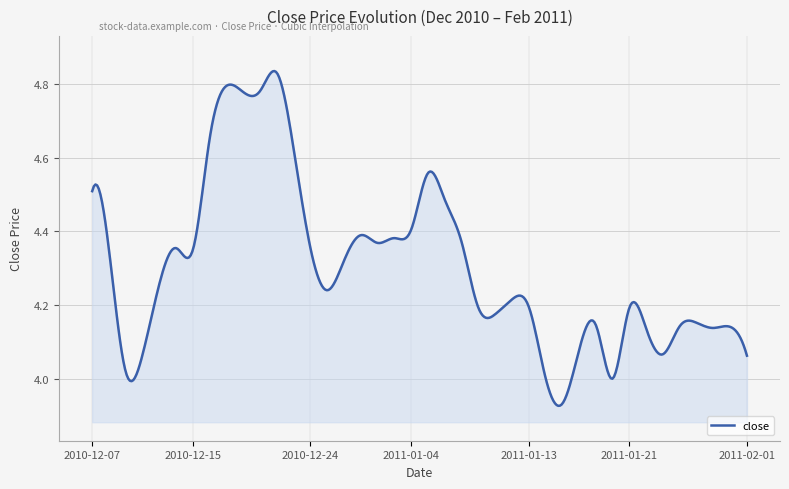

How many interior local valleys (lower than both neighbors) does the data have?

10